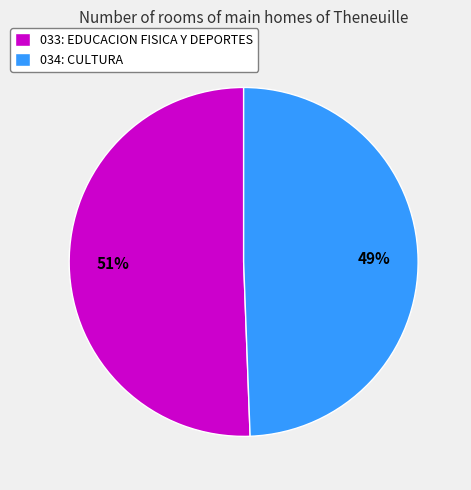

Which slice is the largest?

033: EDUCACION FISICA Y DEPORTES